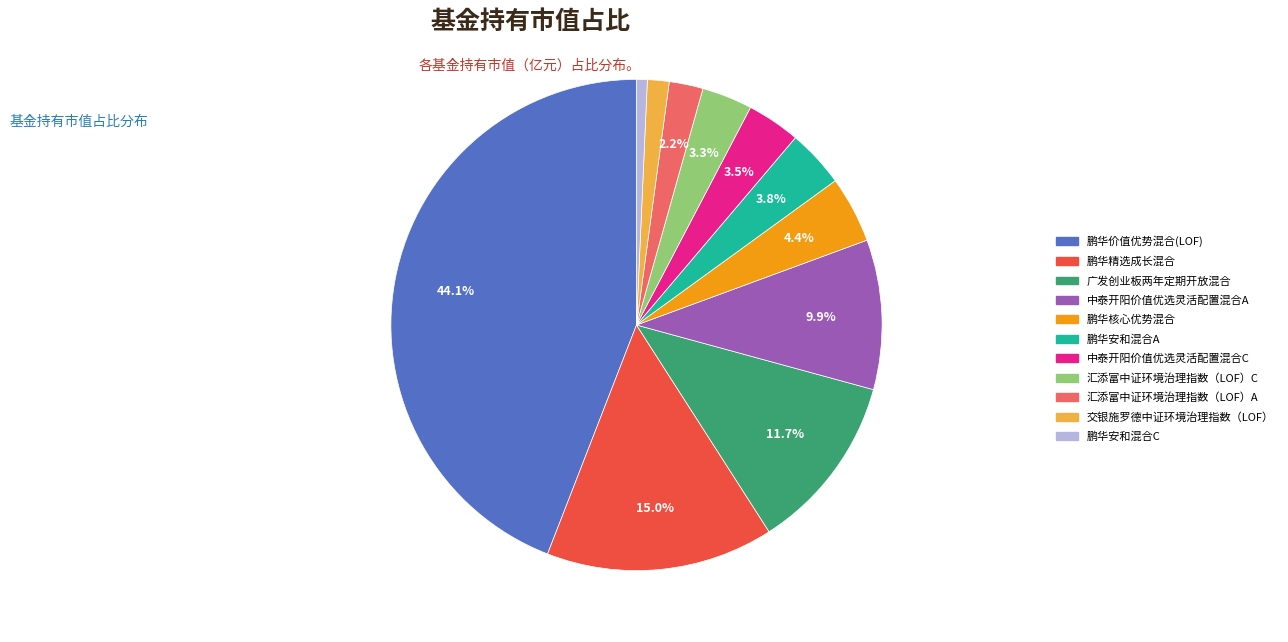

To the nearest percent, what portion does 鹏华价值优势混合(LOF) represent?

44%